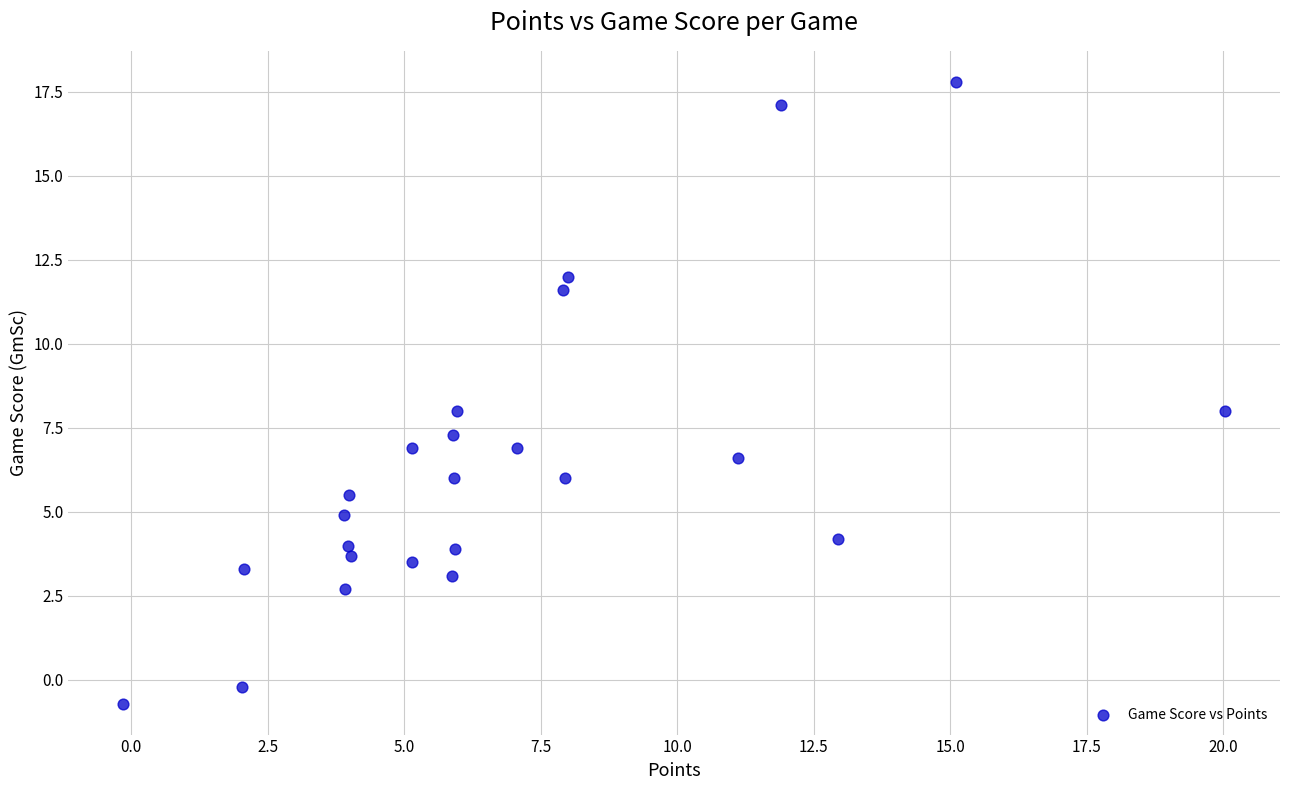

What is the range of X values (max minus min)?

20.2